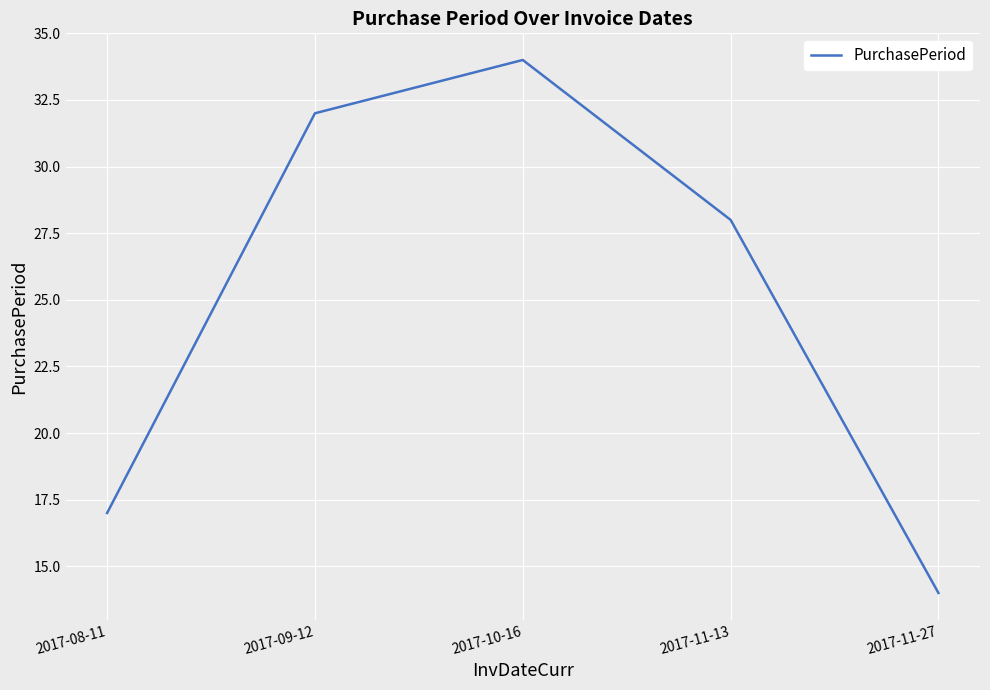

What is the change in value from 2017-11-13 to 2017-11-27?

-14